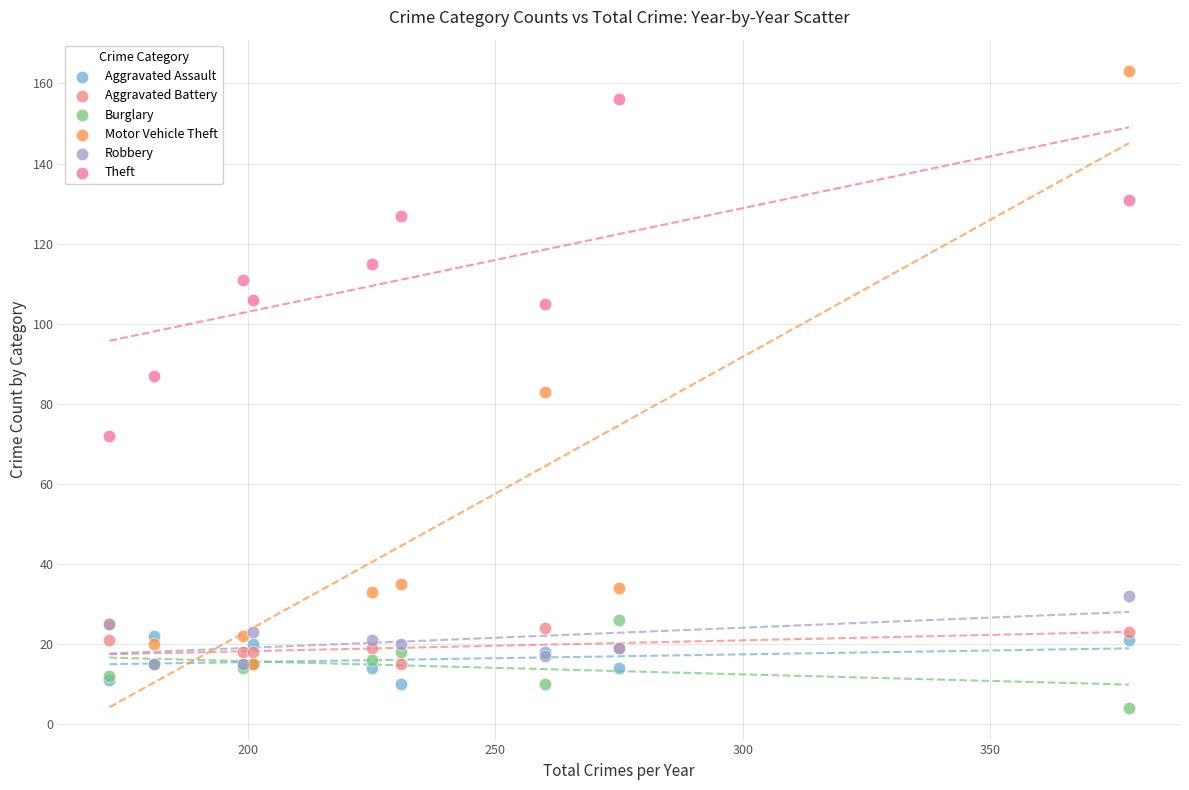

What are all the series names shown in the legend?

Aggravated Assault, Aggravated Battery, Burglary, Motor Vehicle Theft, Robbery, Theft